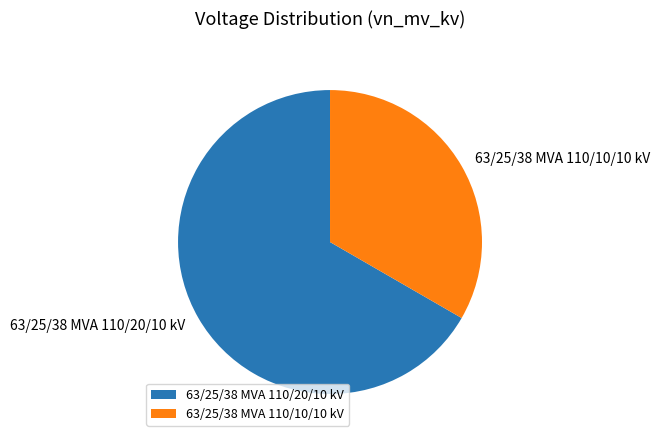

How many slices are in this pie chart?

2